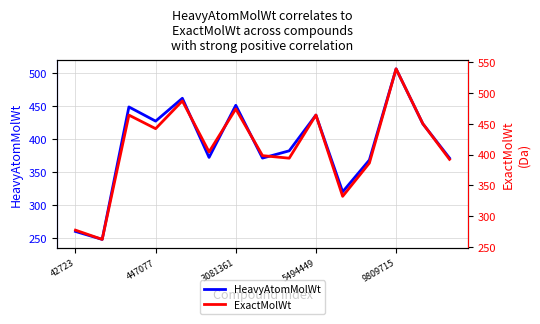

What is the value of the HeavyAtomMolWt point at the 13th from the left?

506.4